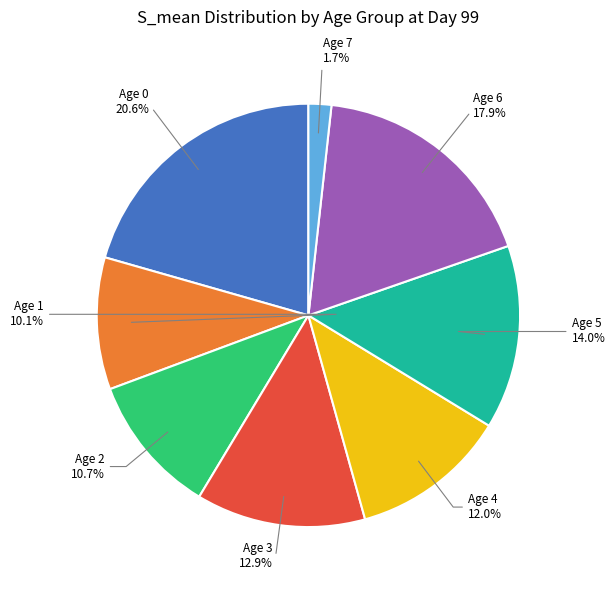

Is there a majority slice in this chart?

No